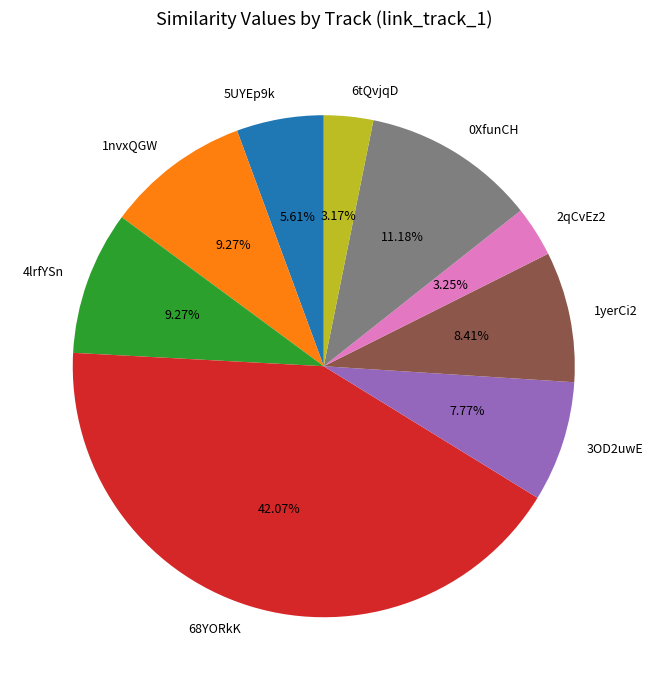

Combined, do 0XfunCH and 2qCvEz2 account for over 50%?

No